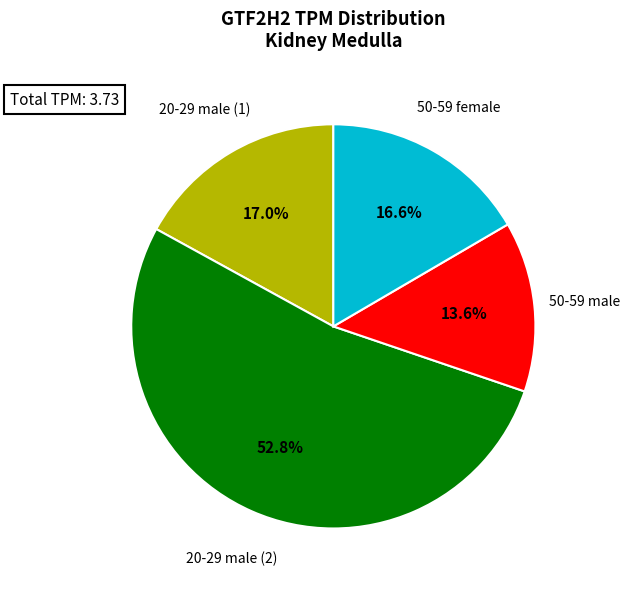

Is there a majority slice in this chart?

Yes